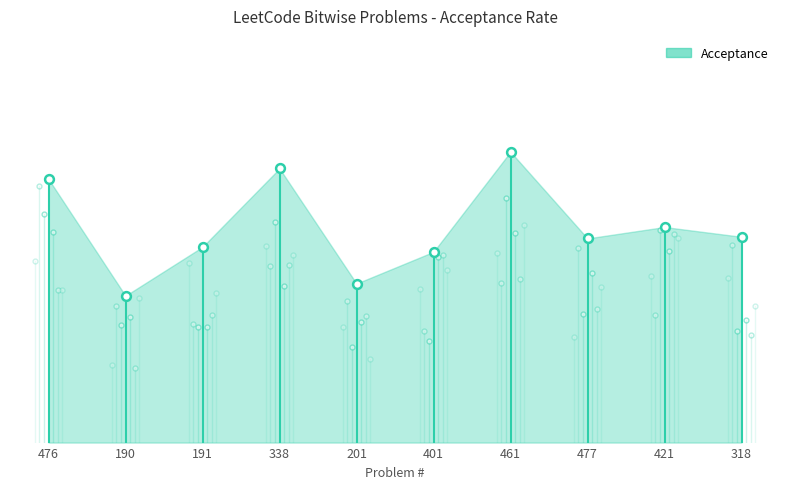

Which has a higher value, 461 or 201?

461